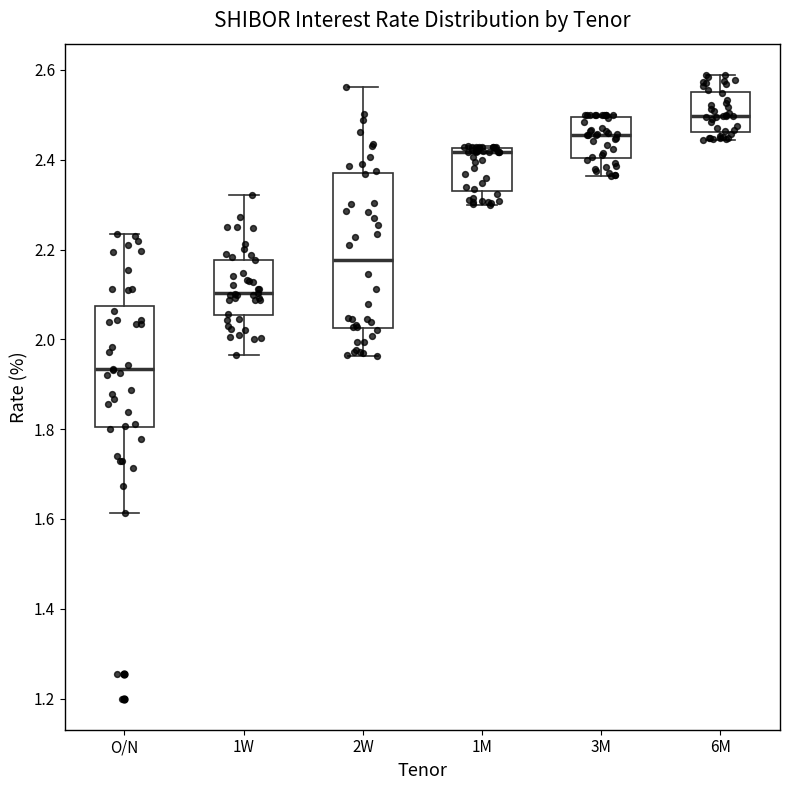

Which box's median line is the highest?

6M